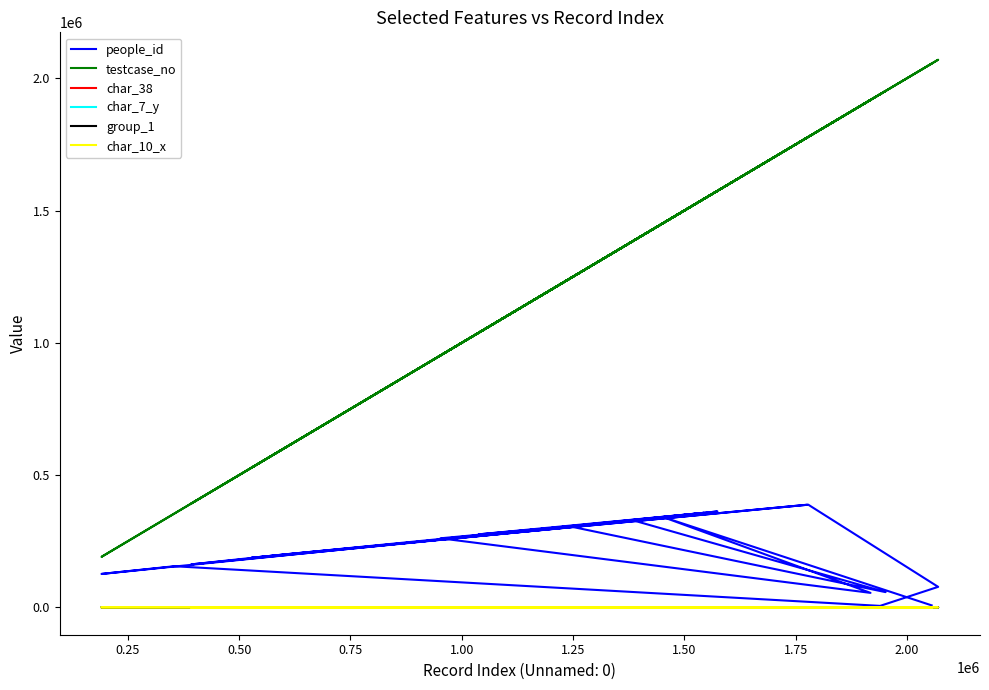

In char_38, how many points are higher than both neighbors (excluding endpoints)?

5